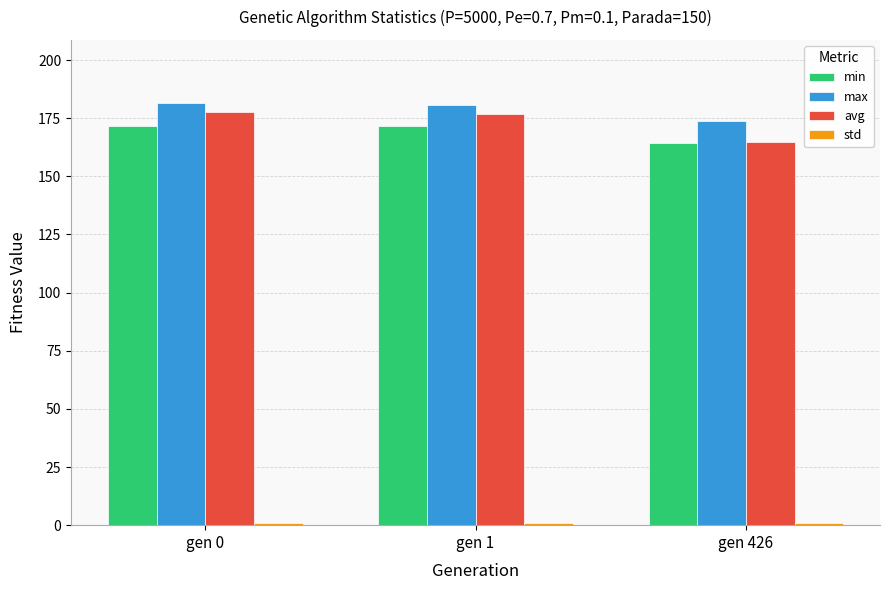

Is it true that max equals 295.2 at gen 426?

False